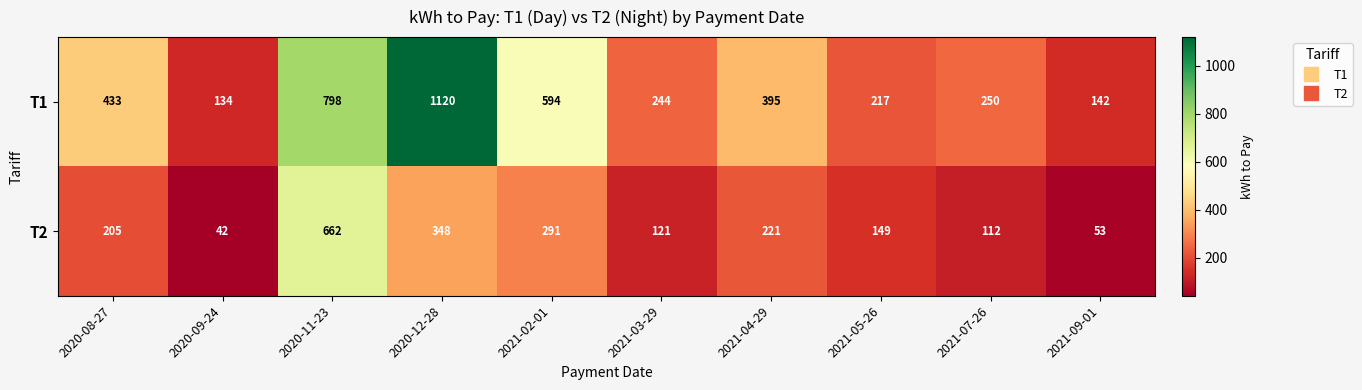

Reading right to left, extract all data points from this chart.

T1: 142	250	217	395	244	594	1120	798	134	433
T2: 53	112	149	221	121	291	348	662	42	205